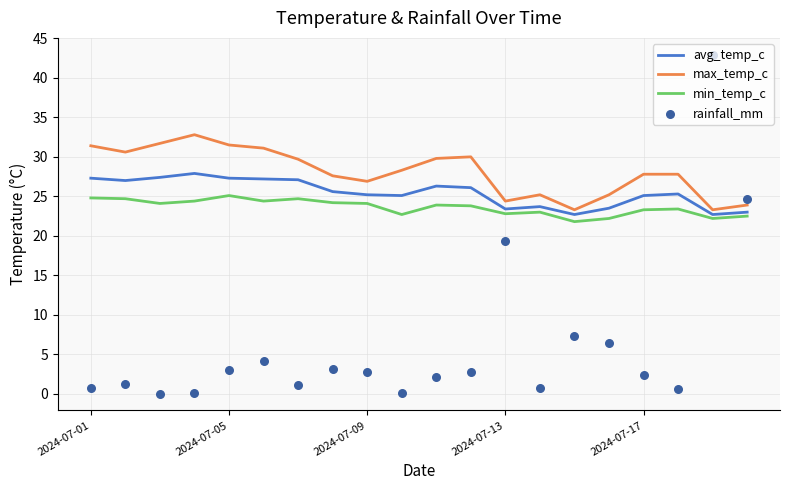

Which series has the widest spread of Y values?

rainfall_mm